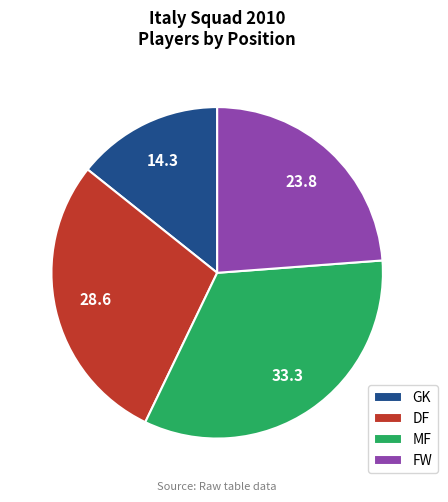

Which has a higher value, MF or DF?

MF